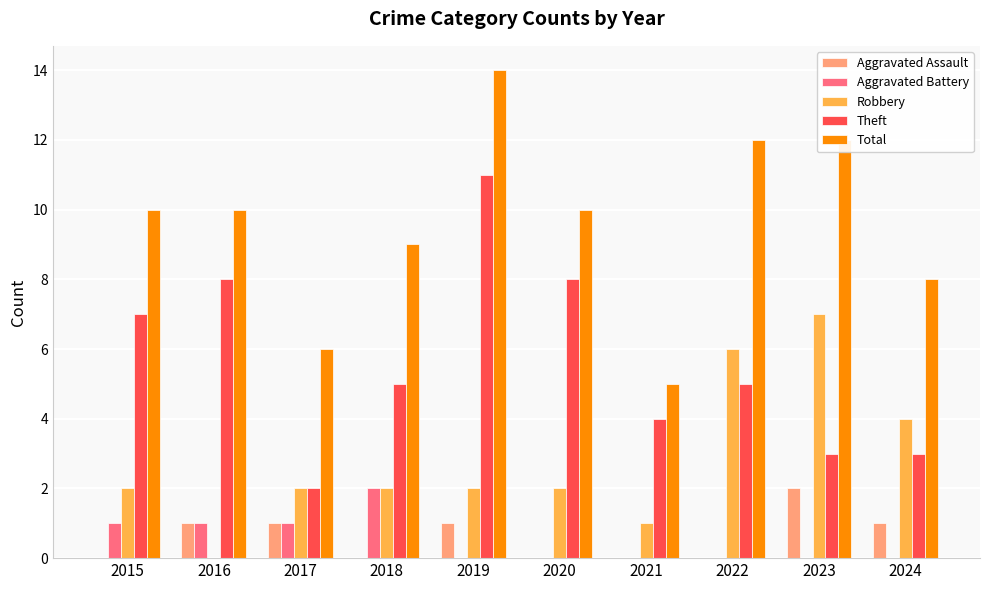

What value does the Theft series have at 2024?

3